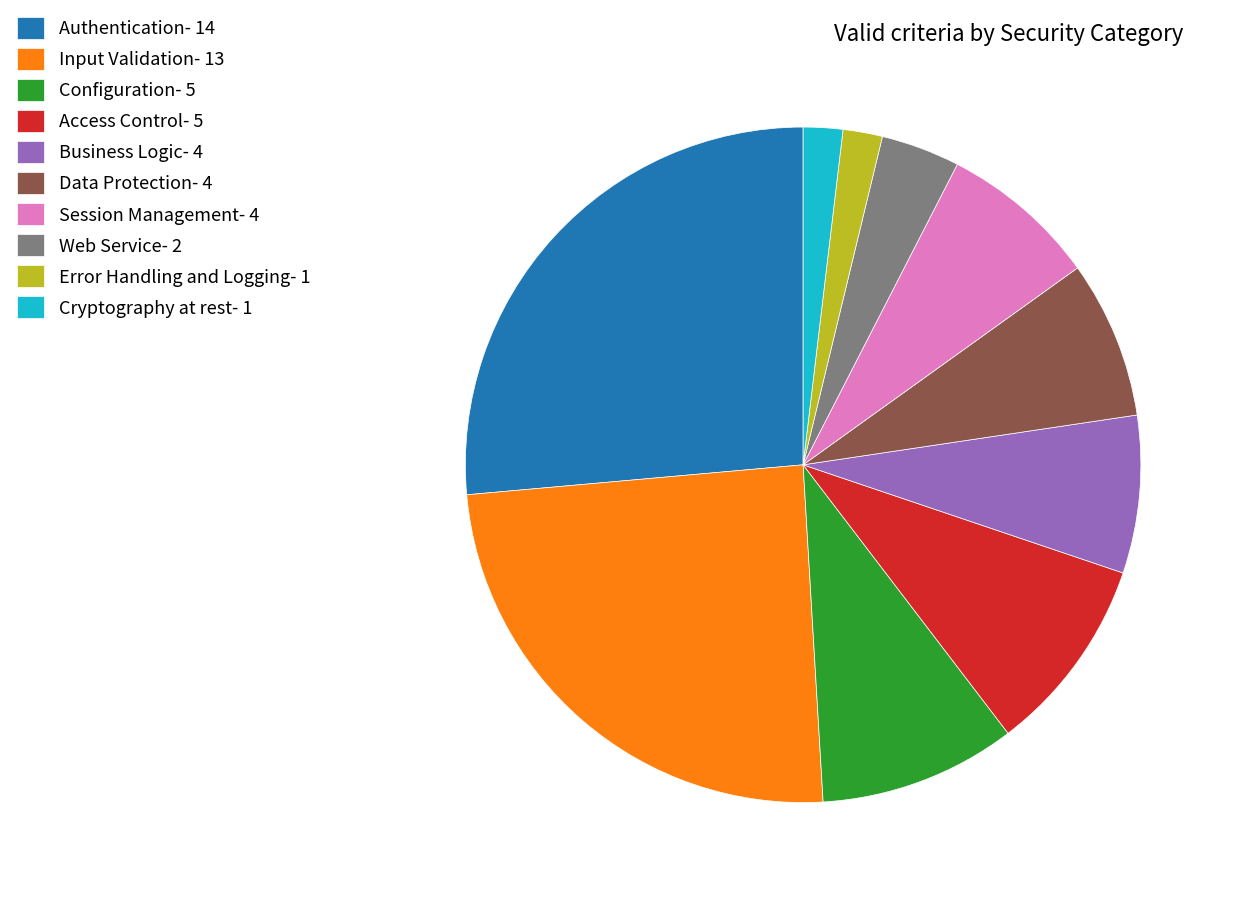

Combined, do Configuration- 5 and Authentication- 14 account for over 50%?

No